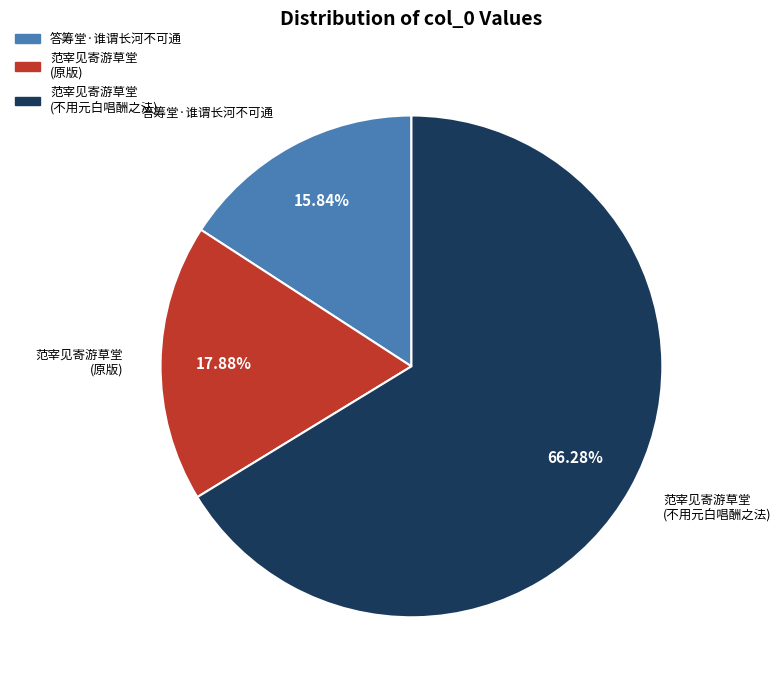

Which slice is the largest?

范宰见寄游草堂 (不用元白唱酬之法)